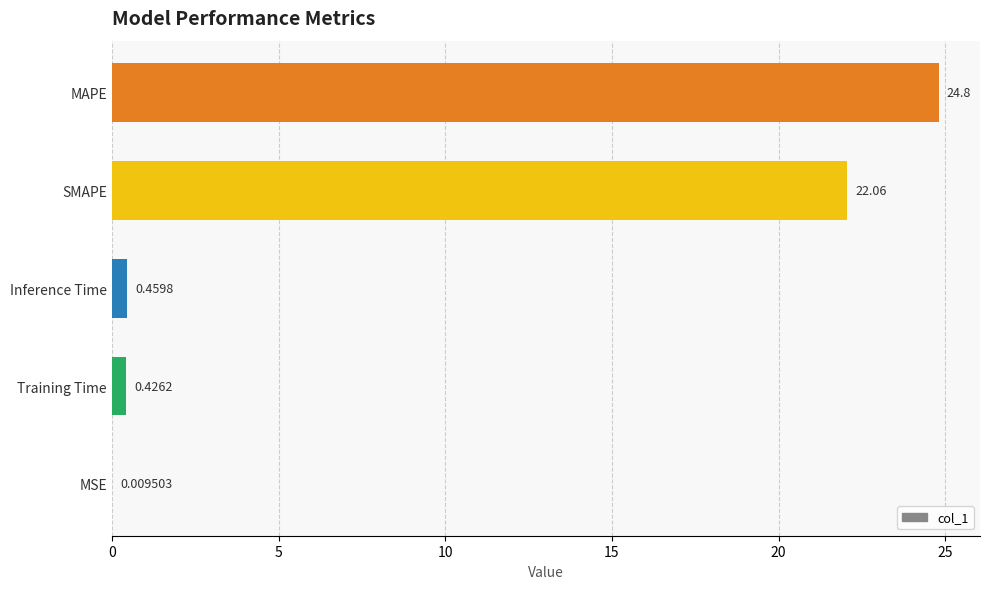

Between Inference Time and MAPE, which is larger?

MAPE